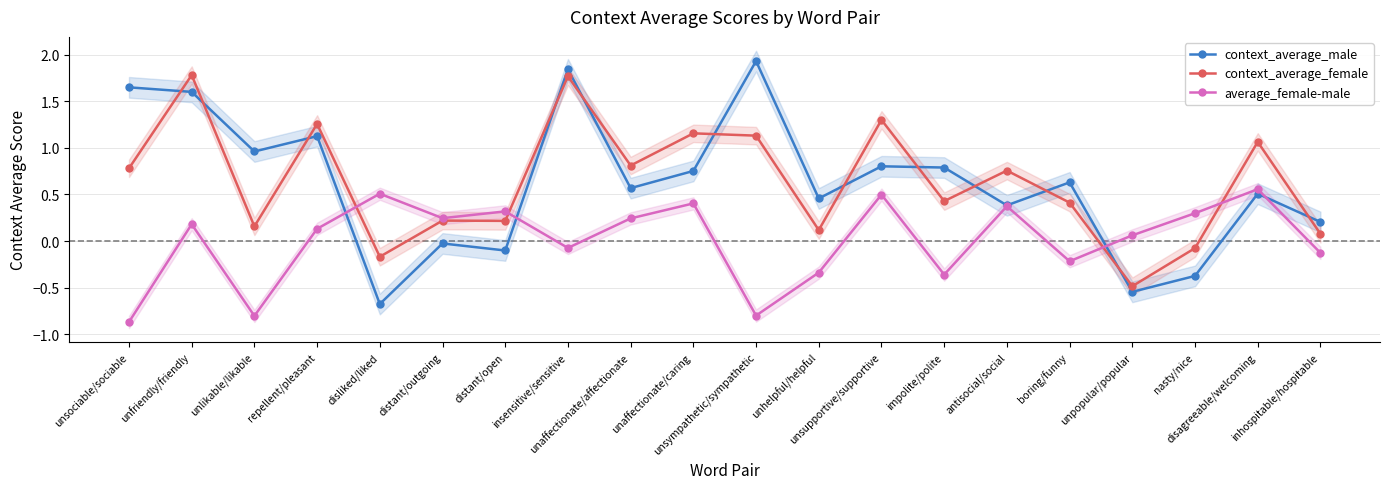

Does the chart display data point markers on the line(s)?

Yes